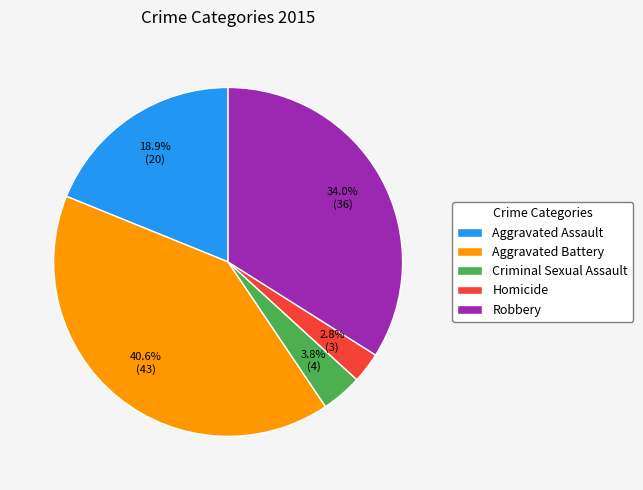

Does Aggravated Battery account for over 50% of the chart?

No